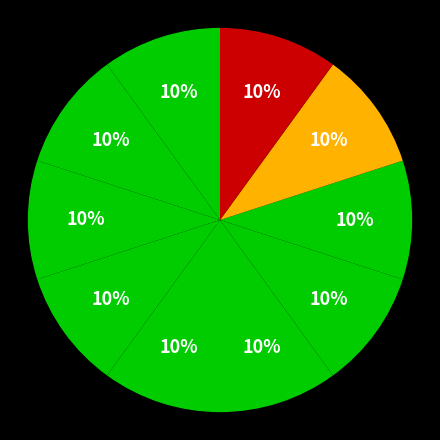

How many segments does this pie chart have?

10